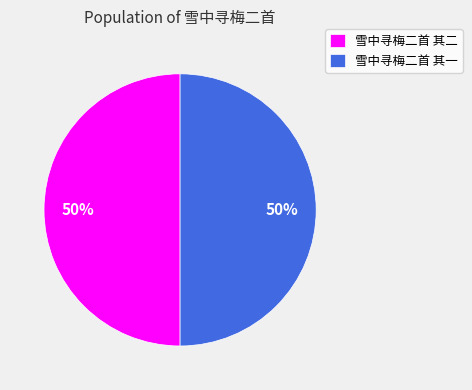

How many slices are in this pie chart?

2